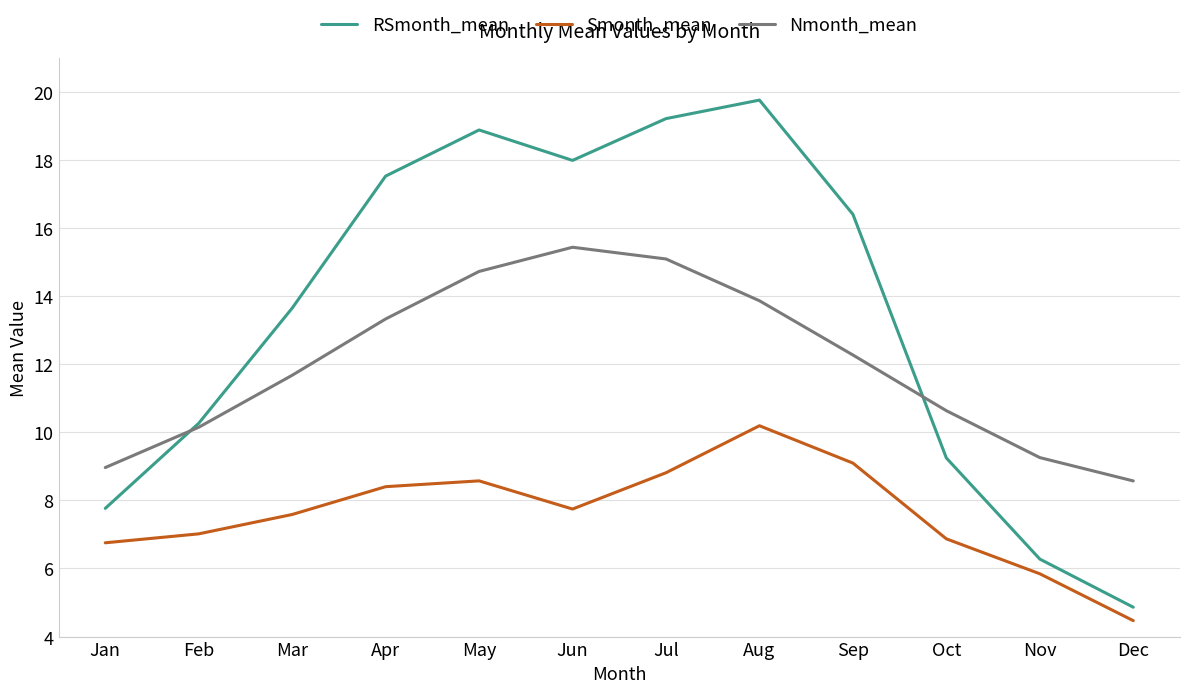

List the labels in order of Nmonth_mean value, smallest first.

Dec, Jan, Nov, Feb, Oct, Mar, Sep, Apr, Aug, May, Jul, Jun